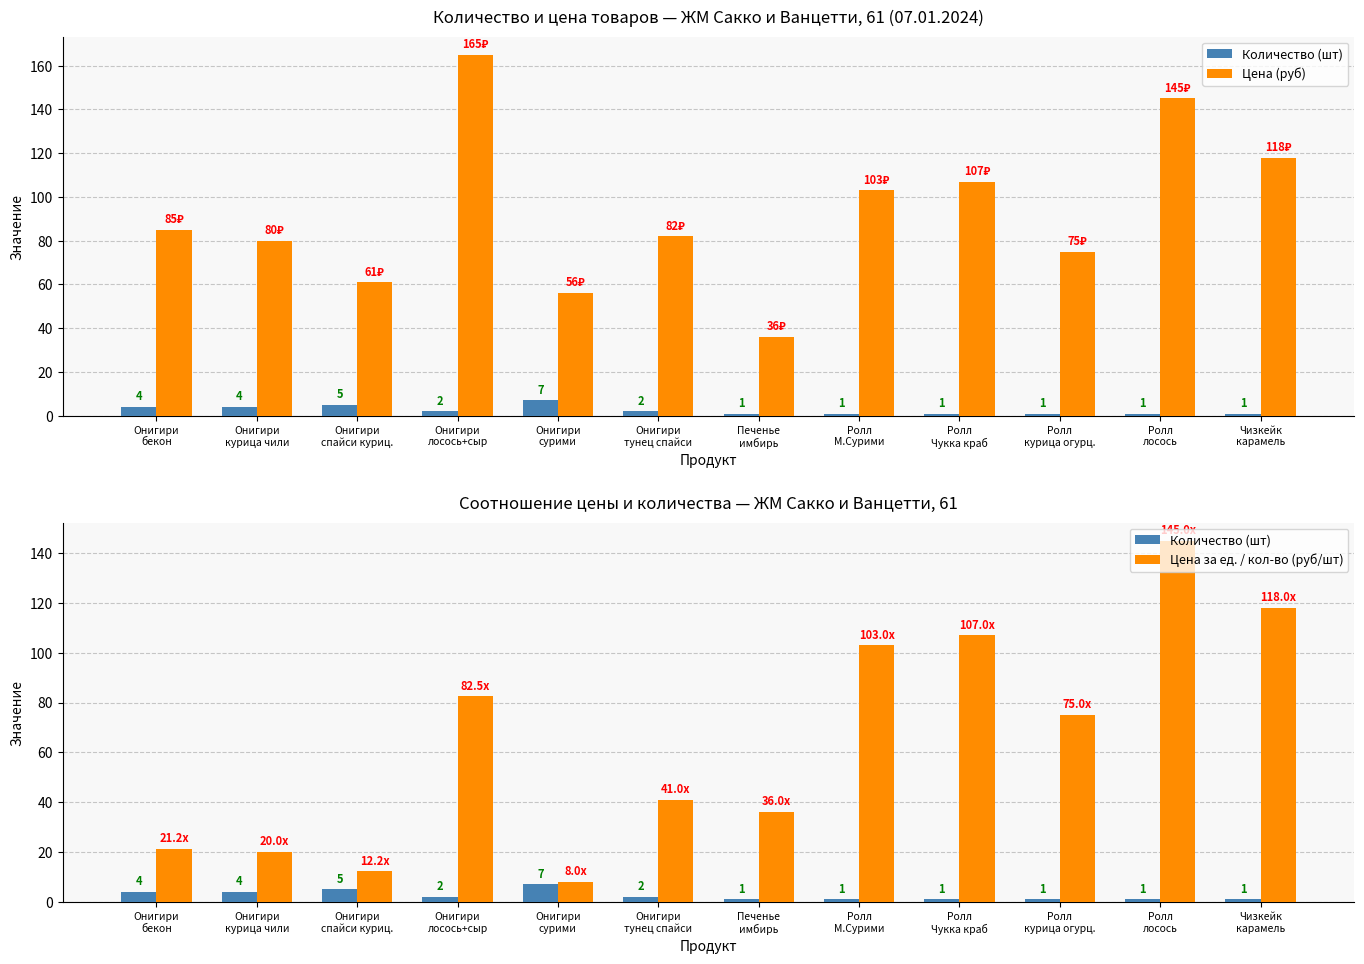

True or false: Цена (руб) has a value of 117.6 at Ролл
курица огурц..

False